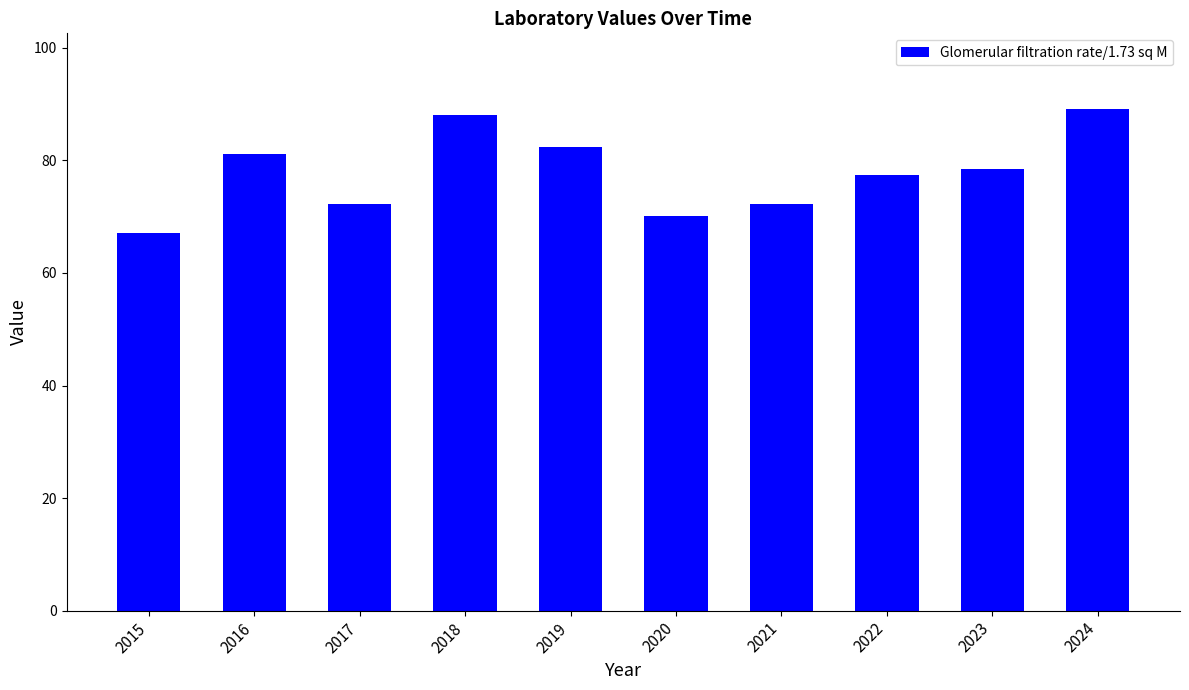

Is it true that the value at 2020 is 115.6?

False